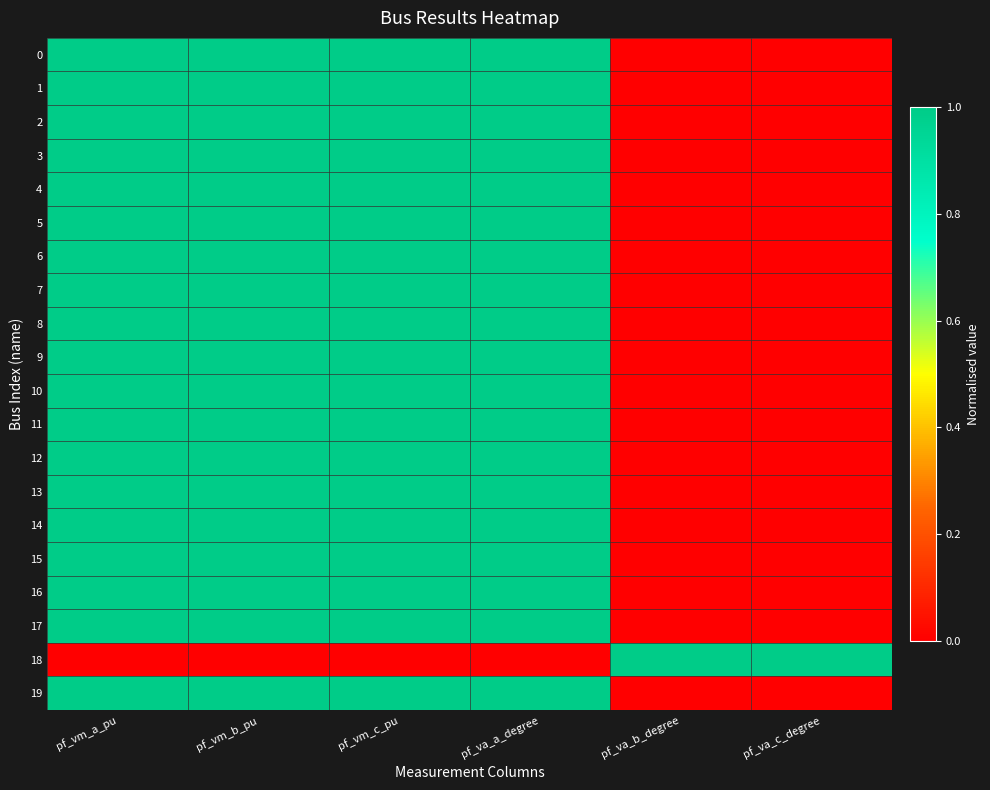

How many series are shown in this chart?

20